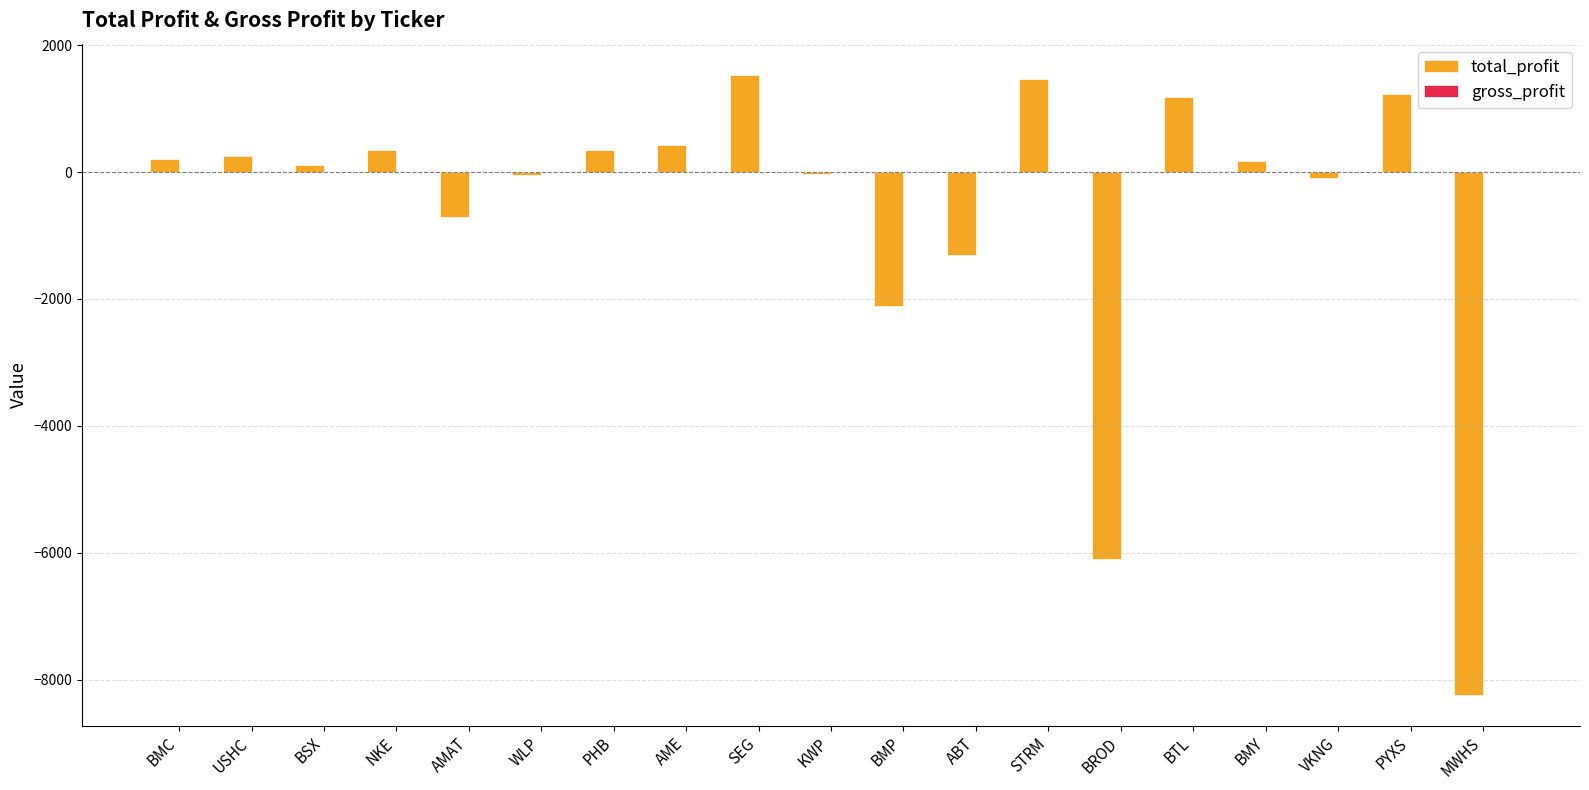

Are the bars horizontal?

No